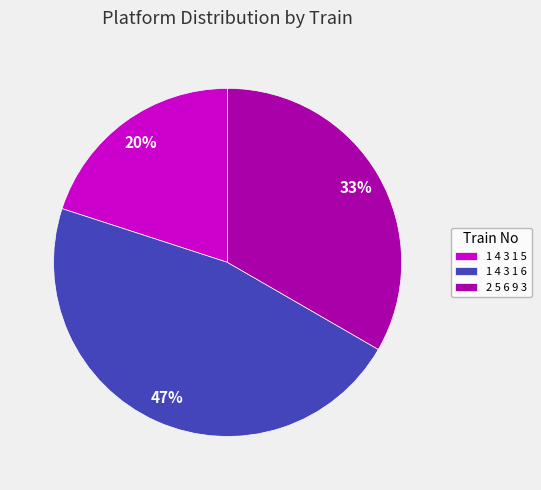

Is the sum of 1 4 3 1 5 and 1 4 3 1 6 greater than half?

Yes